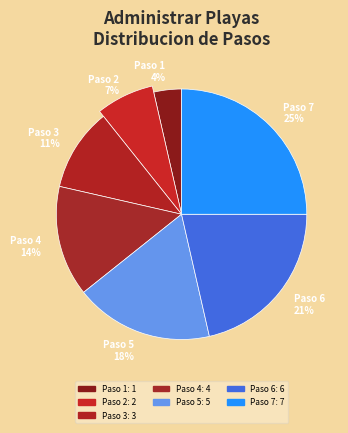

True or false: Selecciono la opcion Si accounts for 16% of the total.

False